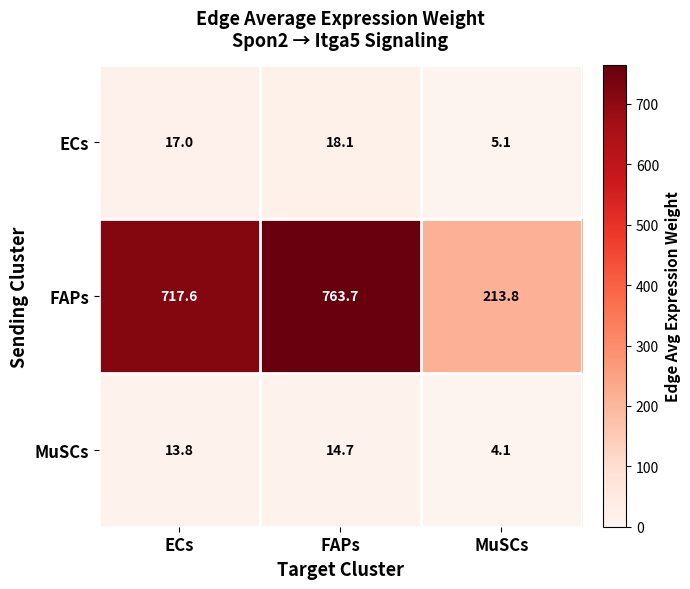

What is the maximum value shown in the chart?

763.7